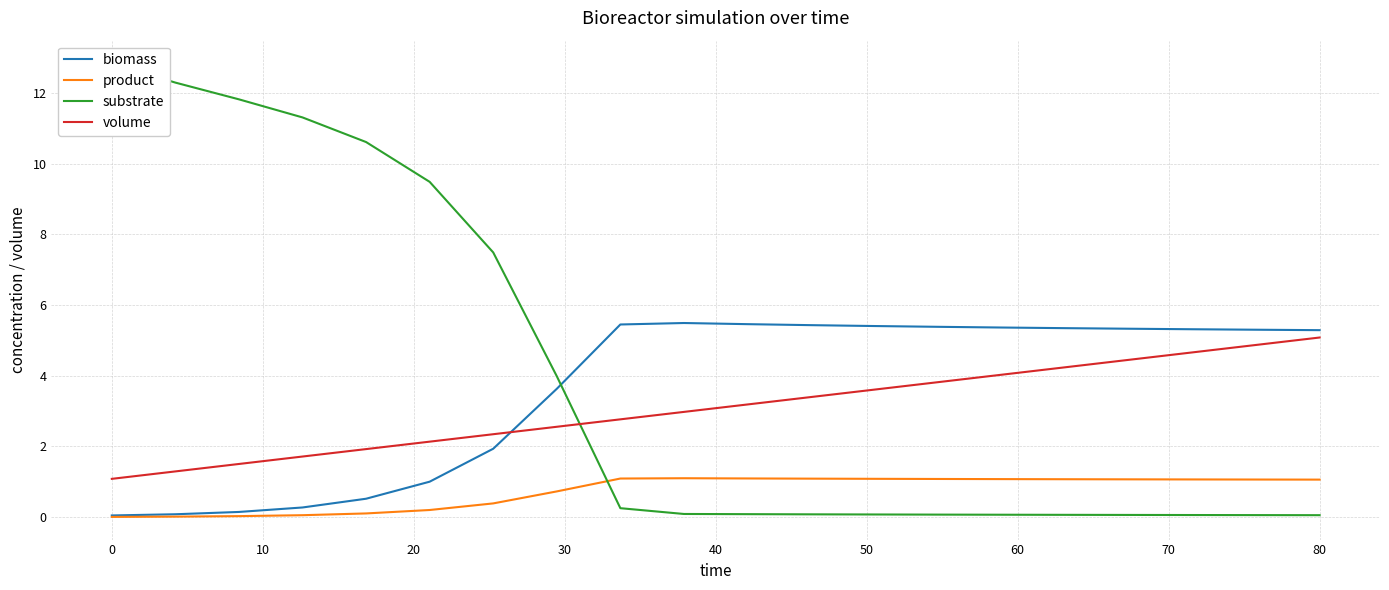

What is the difference between the second highest and second lowest values in the volume series?

3.6